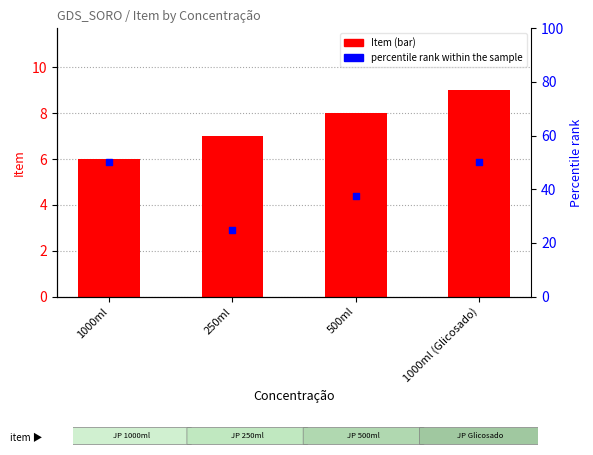

What is the total value across all series at 1000ml?

56.0